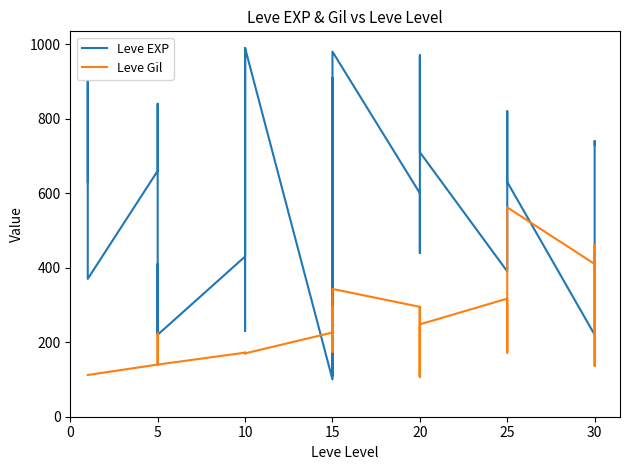

What is the label of the 30th point from the right?

5